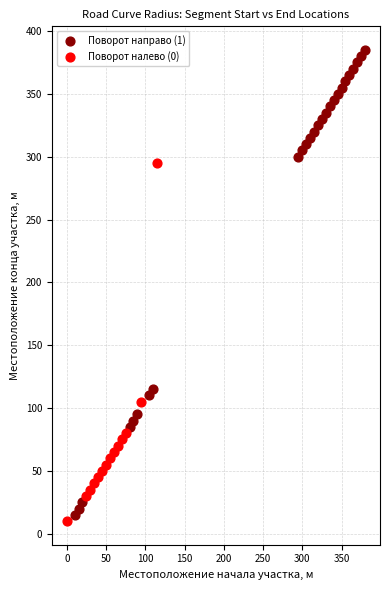

What are all the series names shown in the legend?

Поворот направо (1), Поворот налево (0)